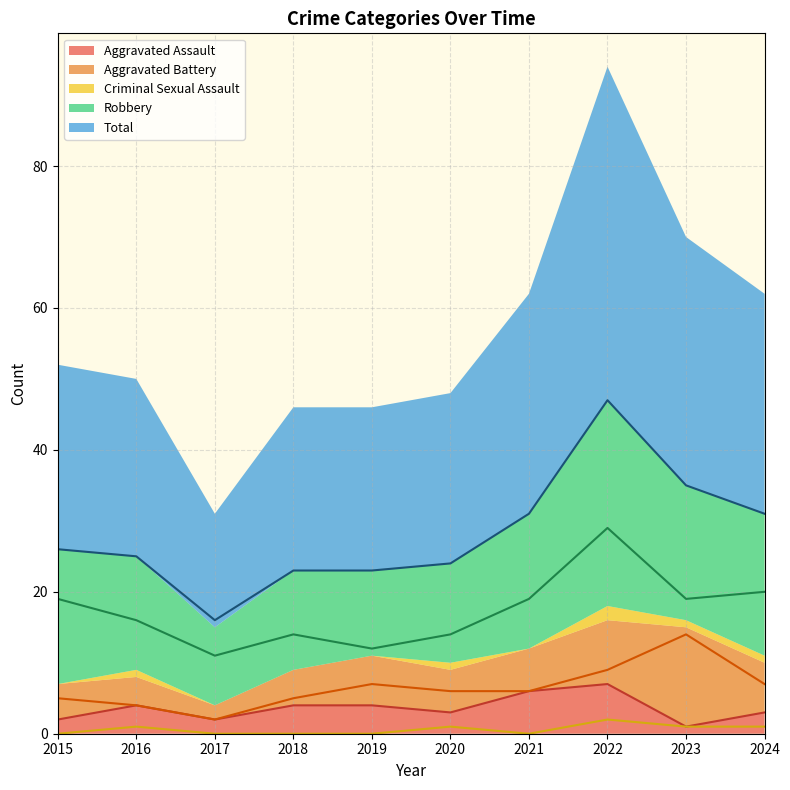

What is the difference between the maximum and minimum values in the Criminal Sexual Assault series?

2